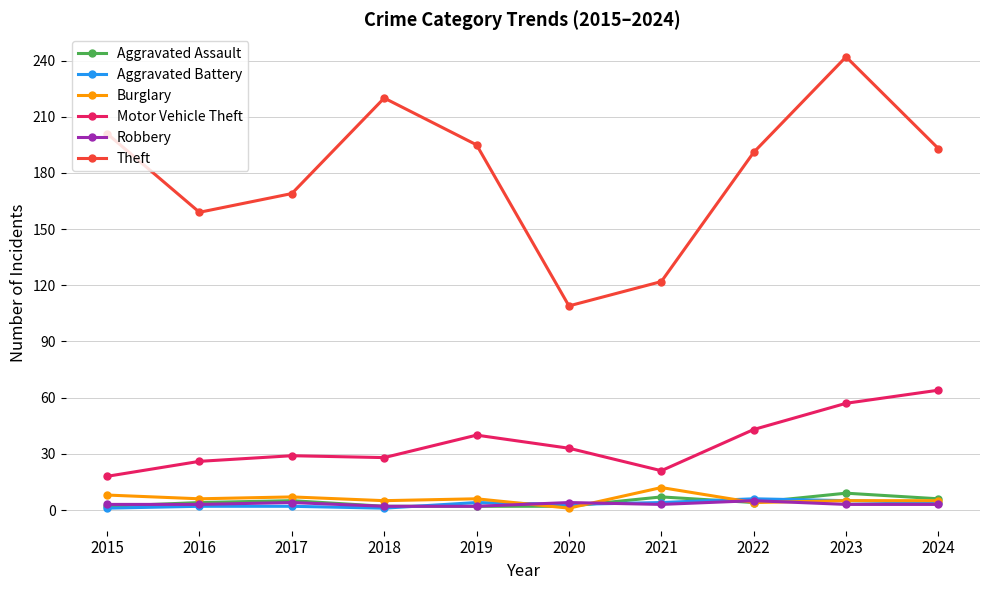

What is the value of the Burglary point at the 9th from the left?

5